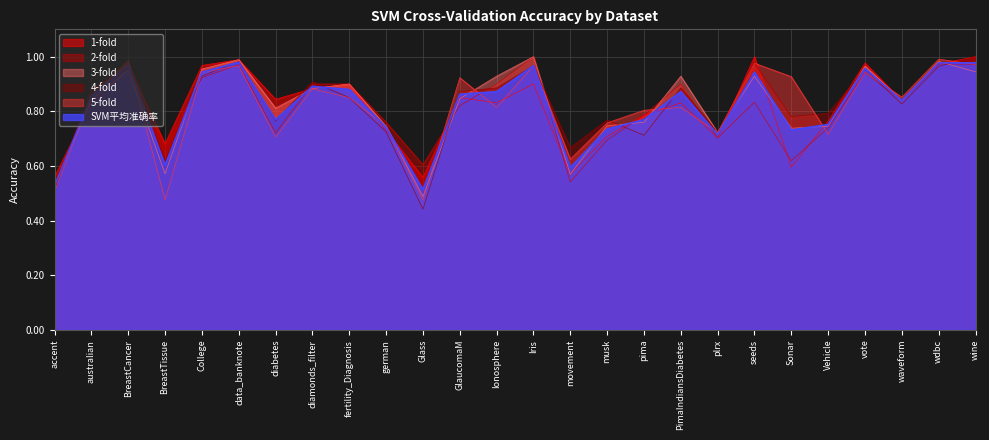

What are all the series names shown in the legend?

1-fold, 2-fold, 3-fold, 4-fold, 5-fold, SVM平均准确率